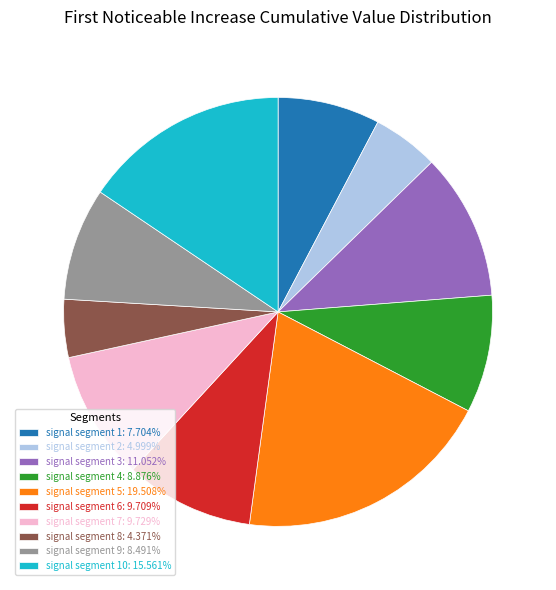

Is the sum of signal segment 1: 7.704% and signal segment 10: 15.561% greater than half?

No